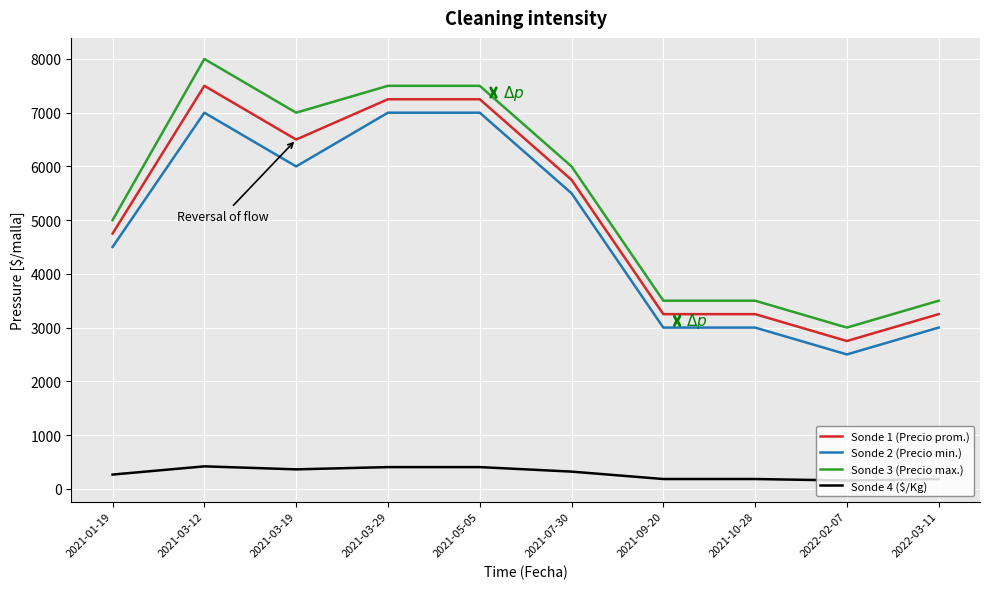

What is the greatest value displayed?

8000